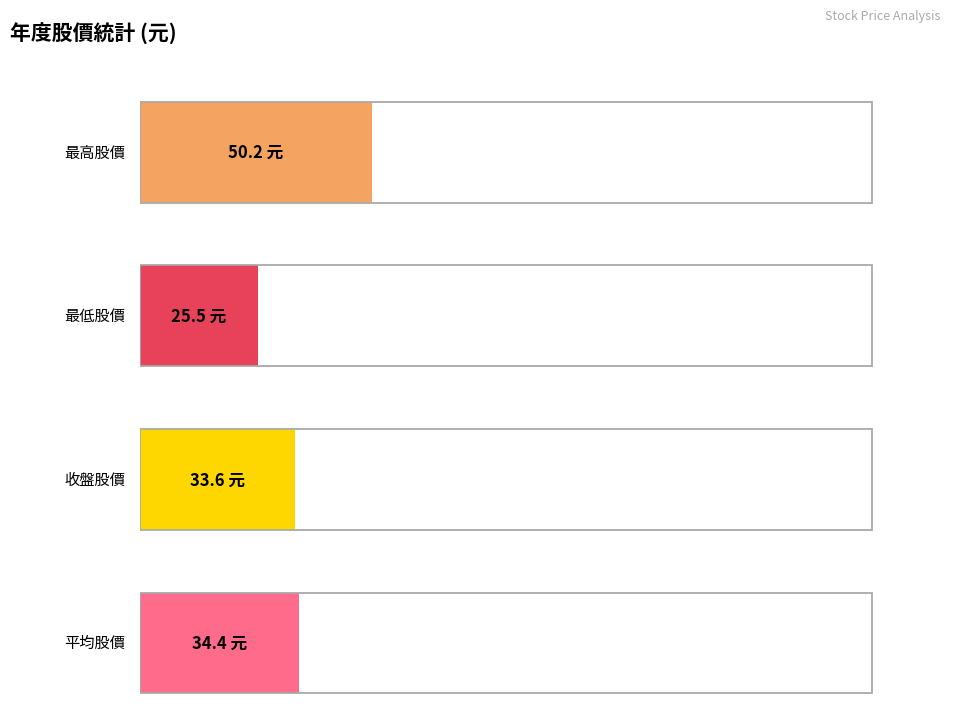

Which series has the widest spread of values?

最高股價